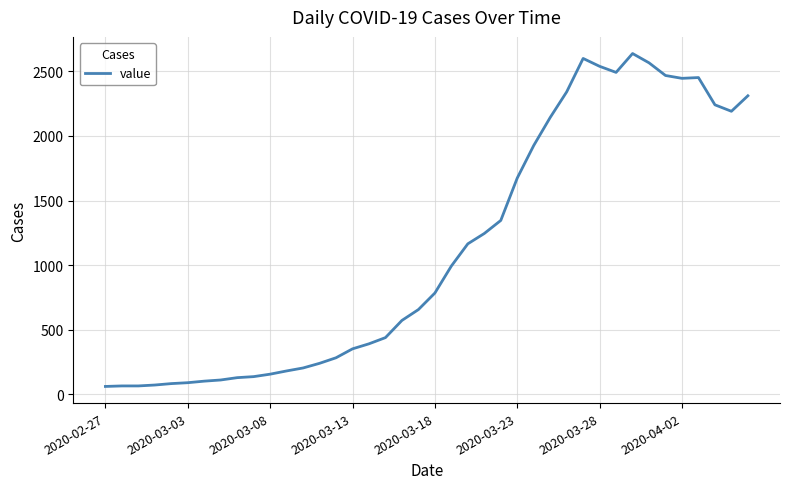

Count the number of data series in this chart.

1